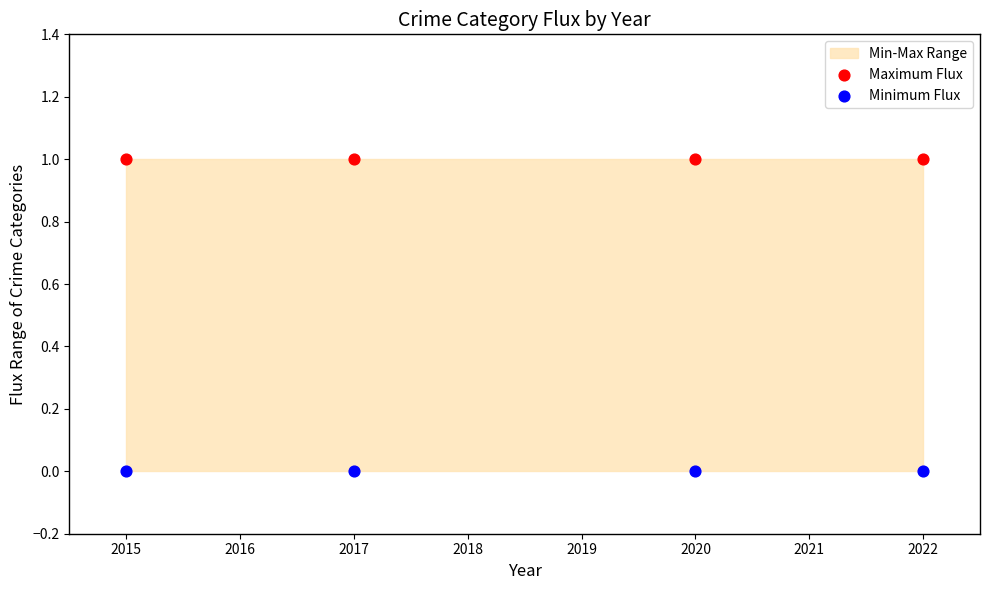

Across all data points, what is the average X value?

2018